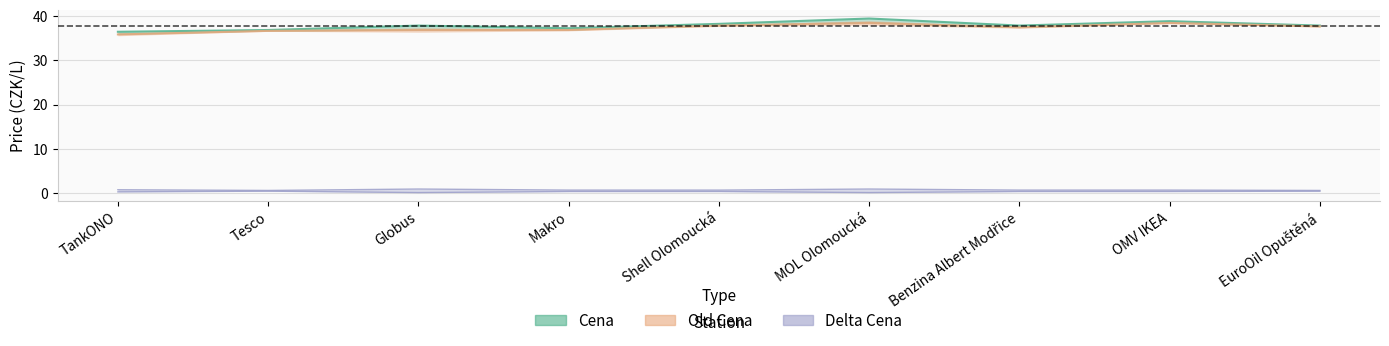

What is the value of the Cena point at the 6th from the left?

39.5